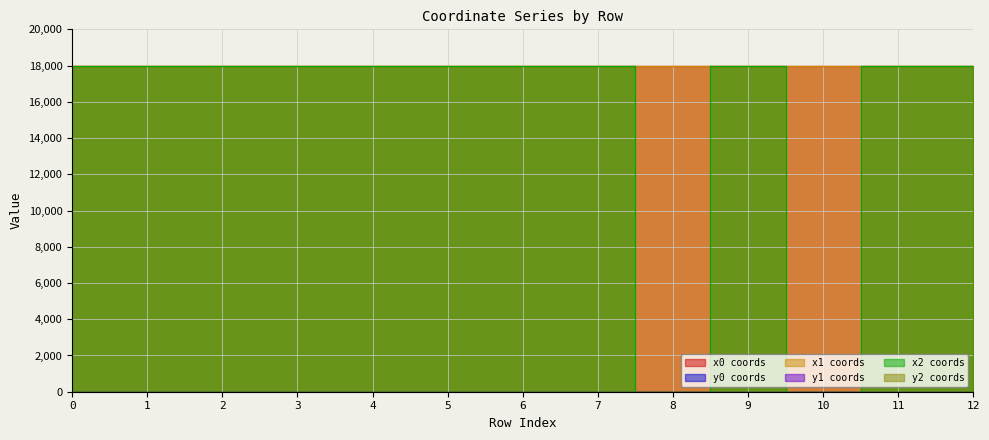

True or false: x2 has a value of 17999.8 at 7.

True